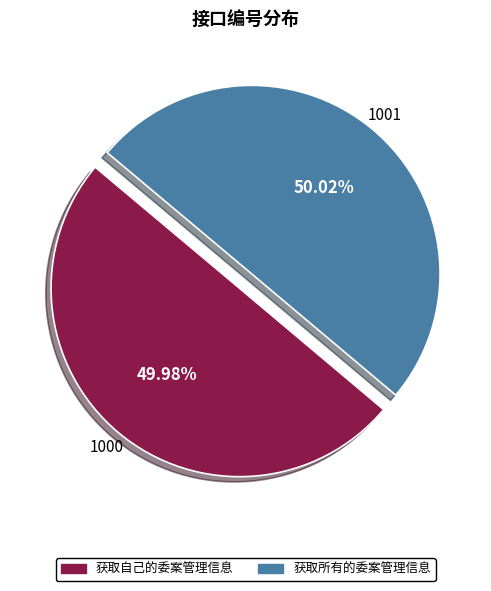

To the nearest percent, what is the average slice percentage?

50%